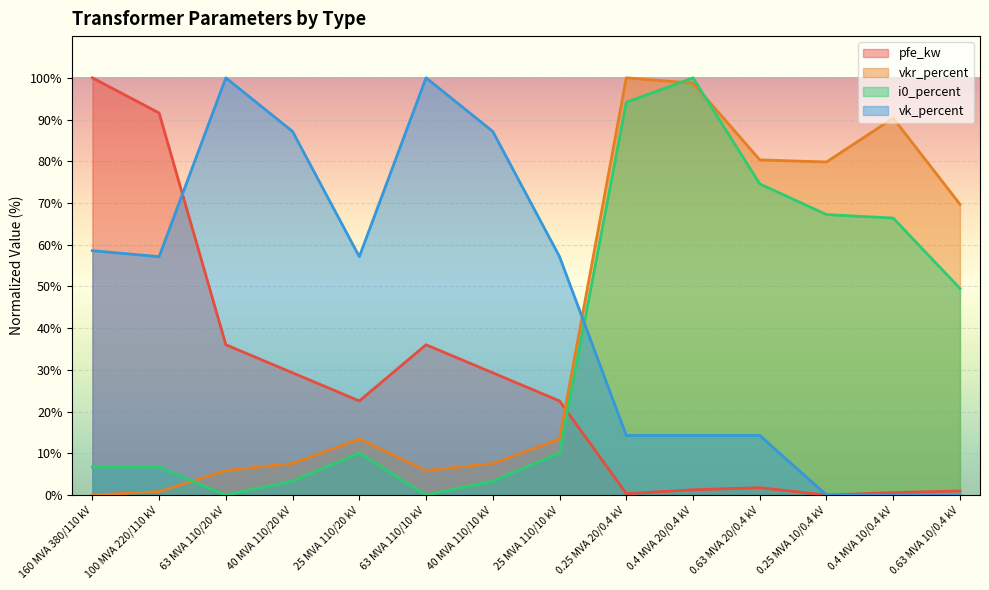

At which category does the chart reach its minimum across all series?

0.25 MVA 10/0.4 kV